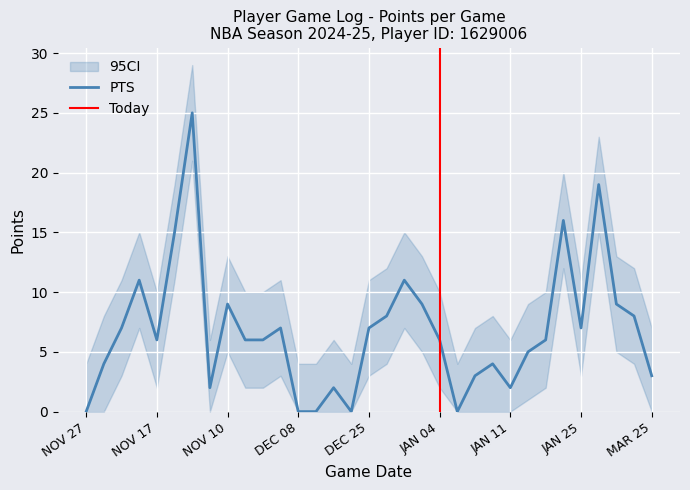

At how many categories does at least one series exceed -1?

33